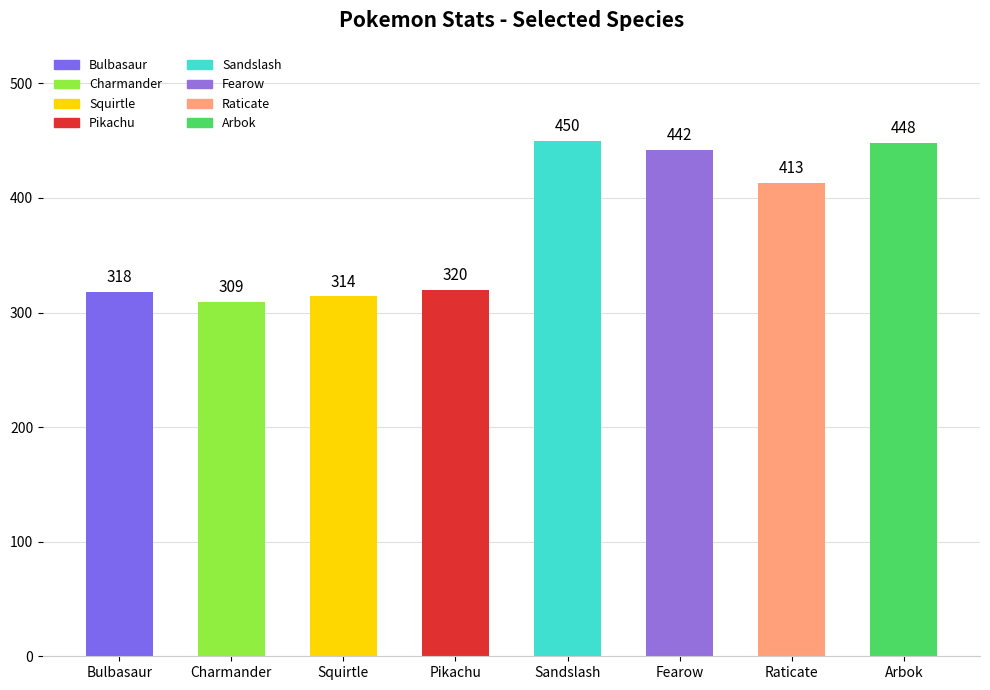

What is the label of the 1st bar from the right?

Arbok